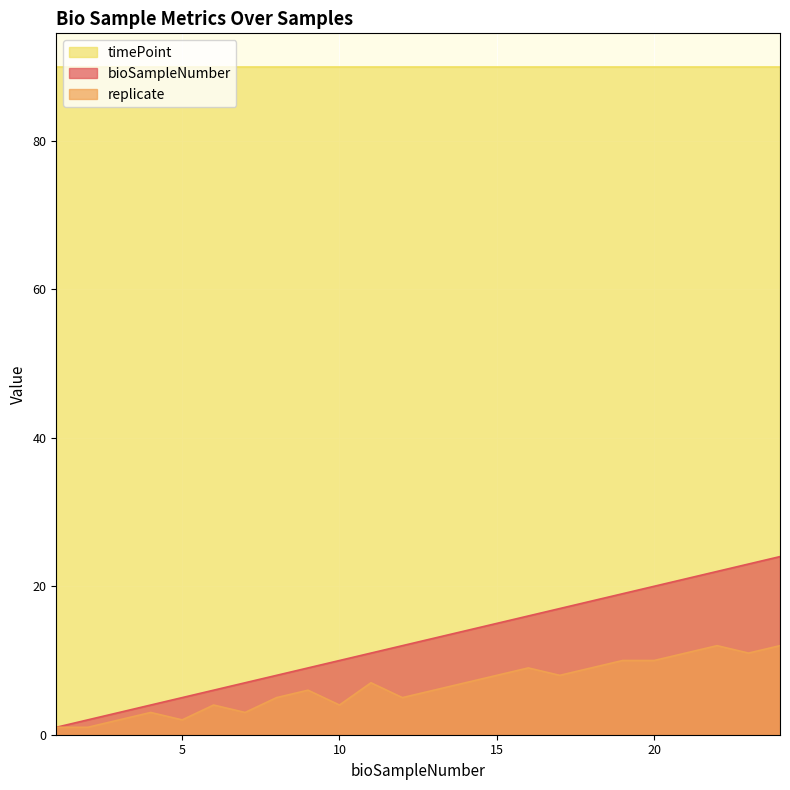

True or false: replicate and bioSampleNumber intersect in this chart.

False